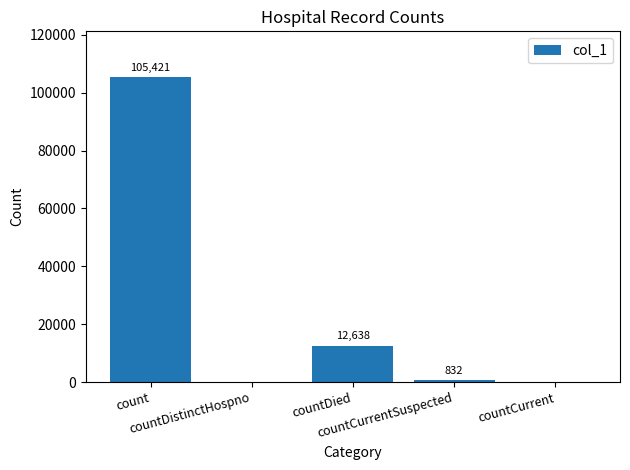

What is the maximum value shown in the chart?

105421